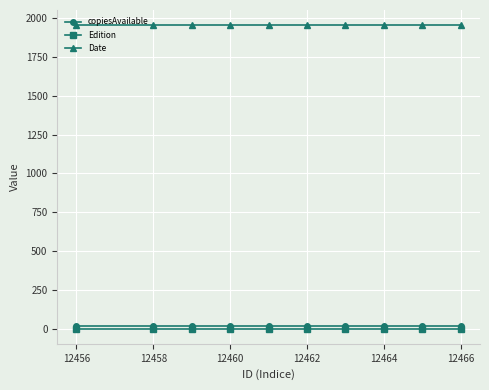

At how many categories does at least one series exceed 1288?

10